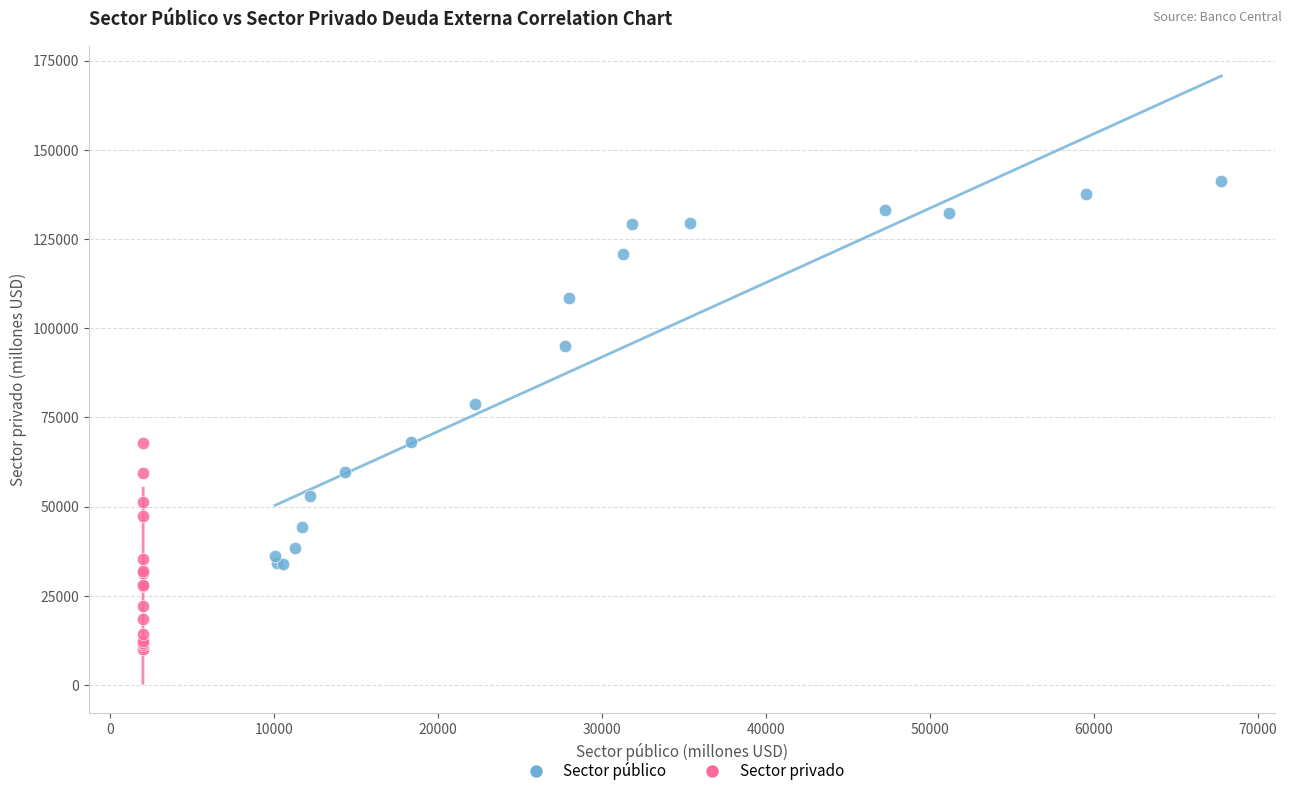

Which series contains the highest Y value?

Sector público